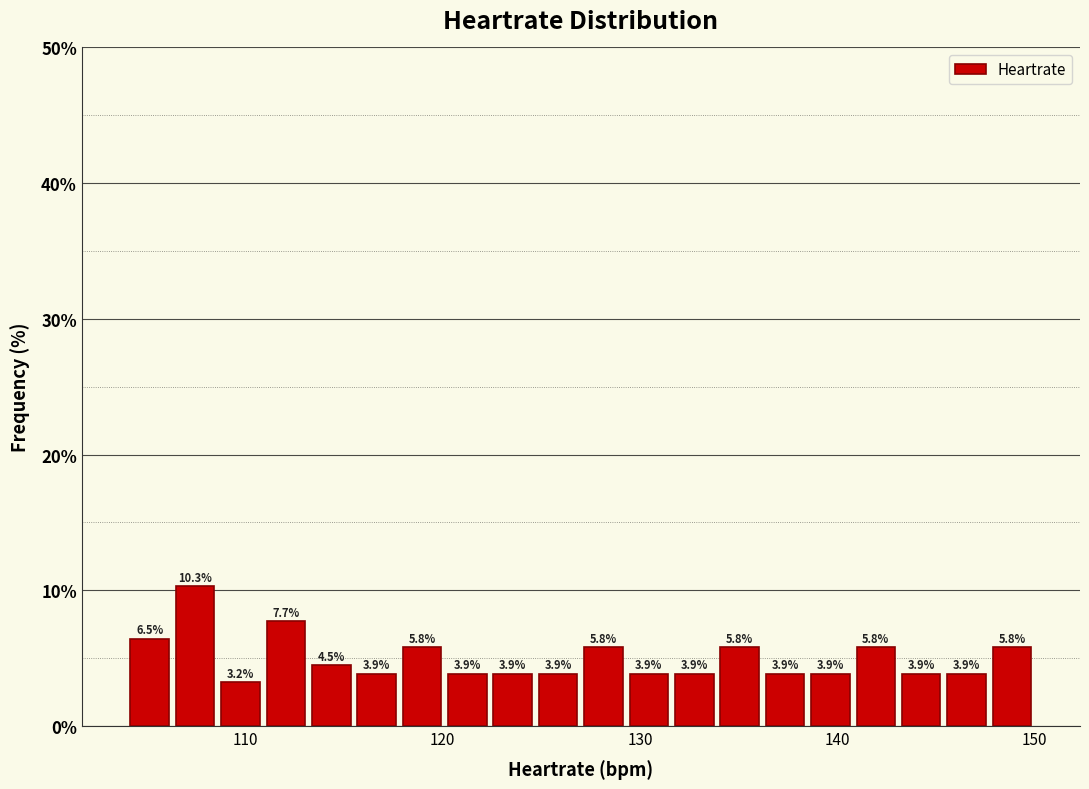

Read against the x-axis, roughly where is the centre of the tallest bar?

107